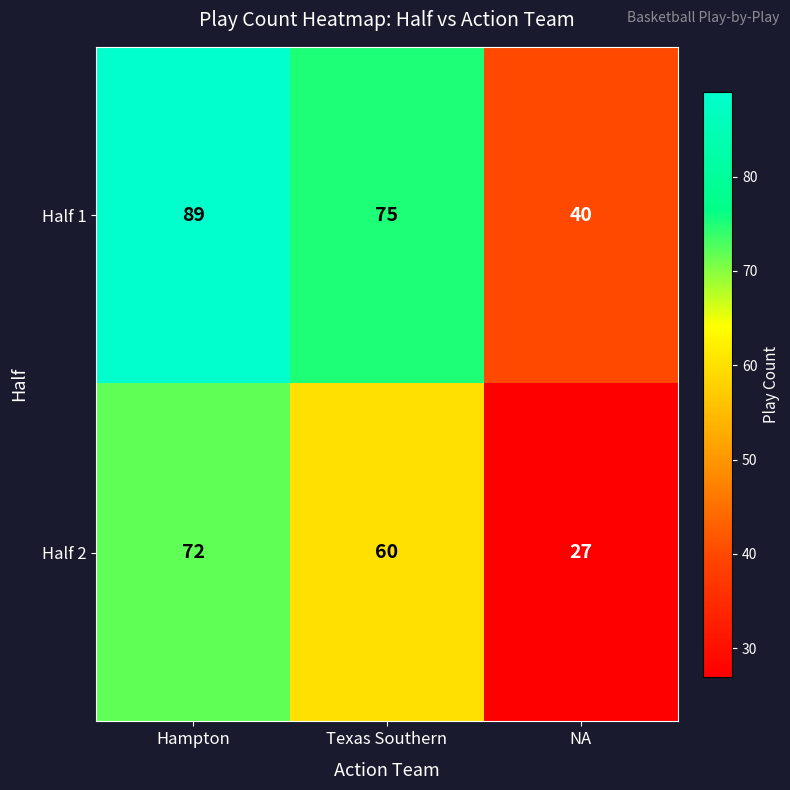

At which label is Half 2 closest to 49?

Texas Southern